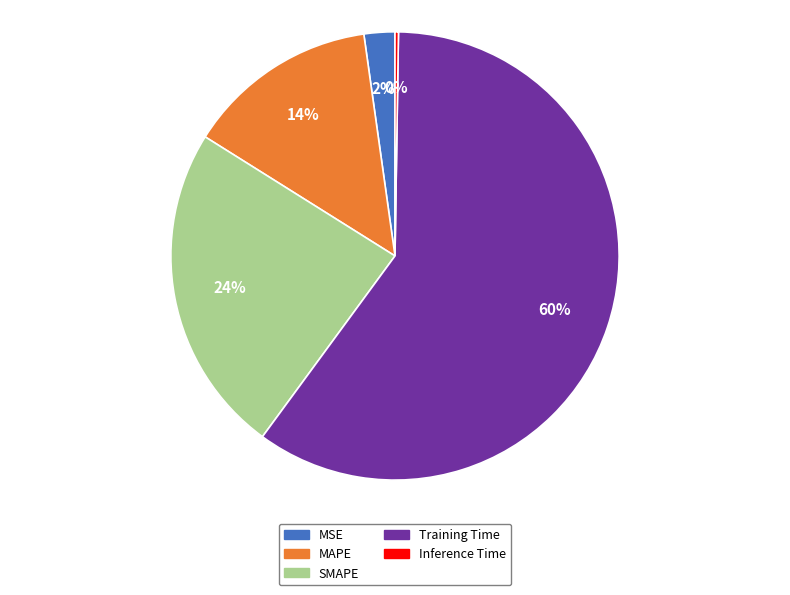

Is it true that MAPE is 14% of the pie?

True